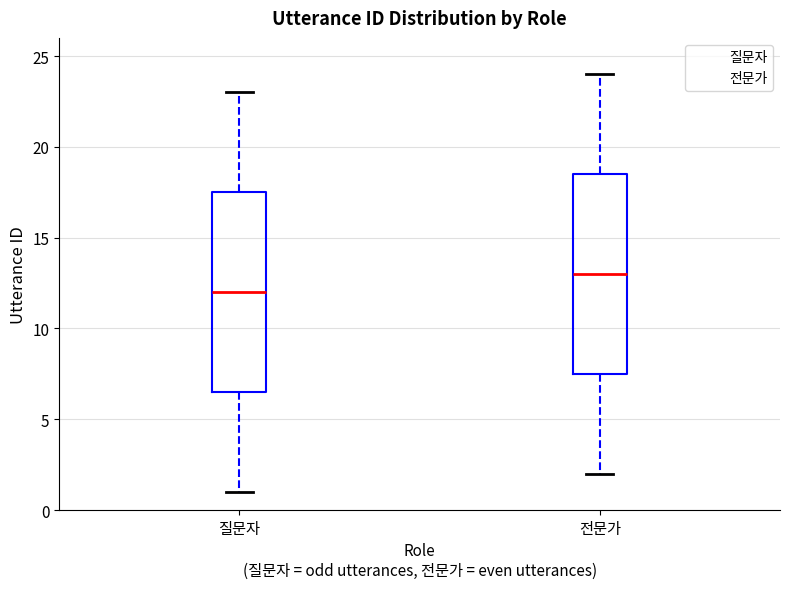

Where does the lower whisker of the box for 질문자 end on the y-axis? The values are not printed on the chart, so give them approximately, as read against the axis.

1.0